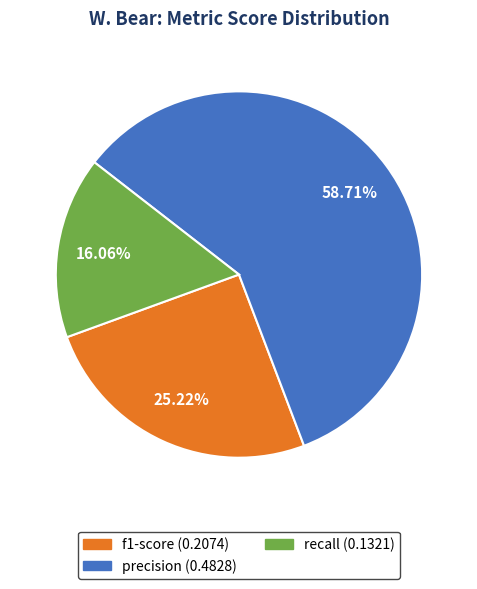

Does any single category account for the majority?

Yes